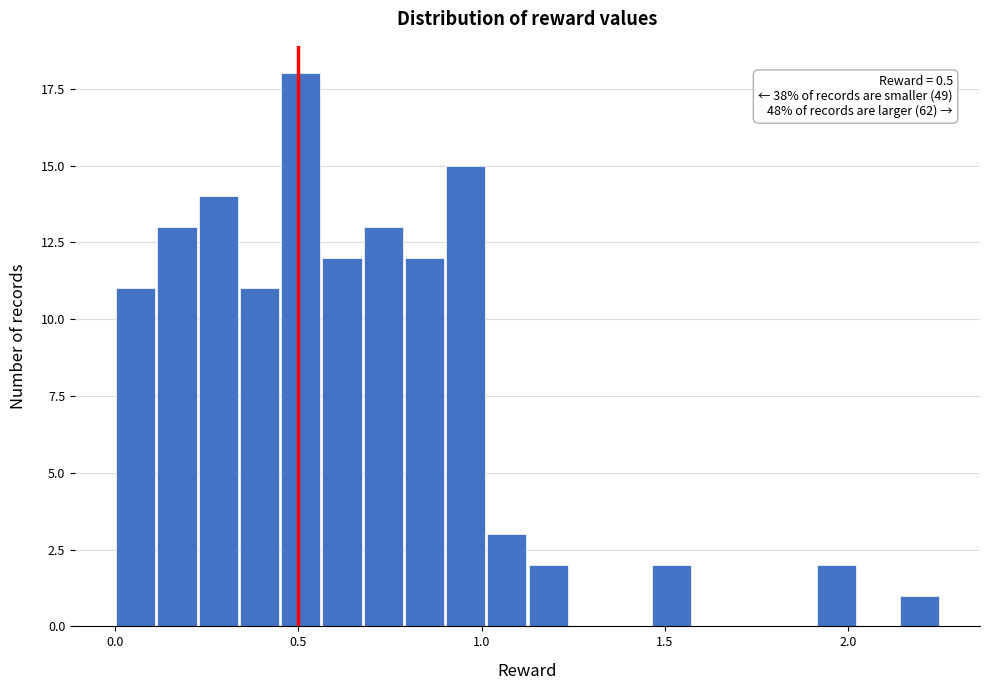

Read against the x-axis, roughly where is the centre of the tallest bar?

0.50